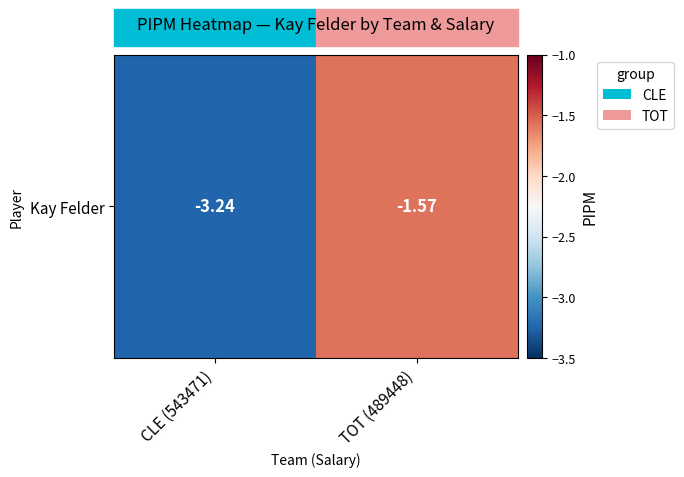

Read the value at TOT (489448).

-1.6